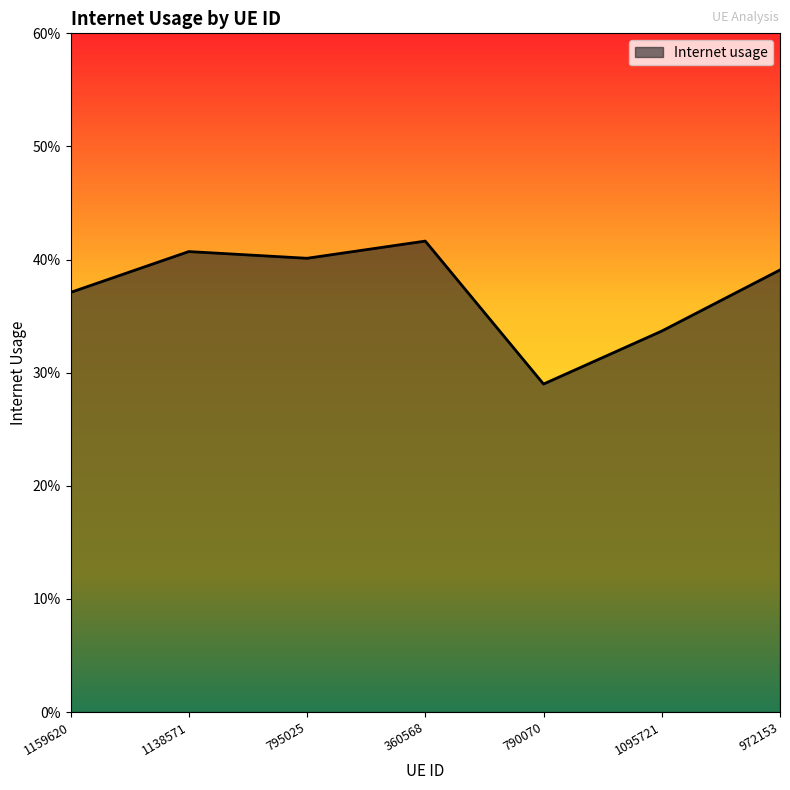

Does the chart display data point markers on the line(s)?

No